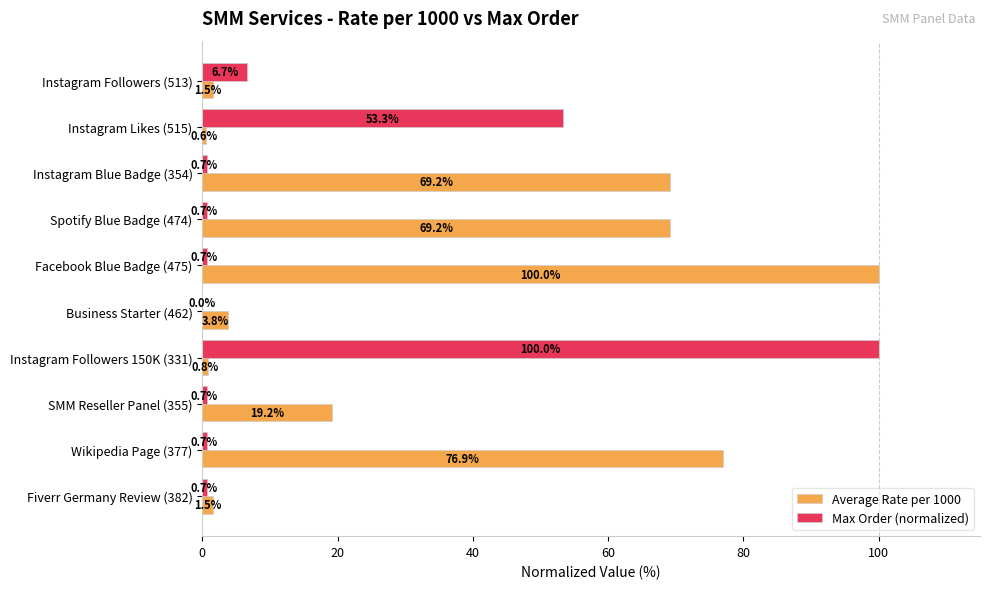

Read the Max Order (normalized) value at Instagram Likes (515).

53.3